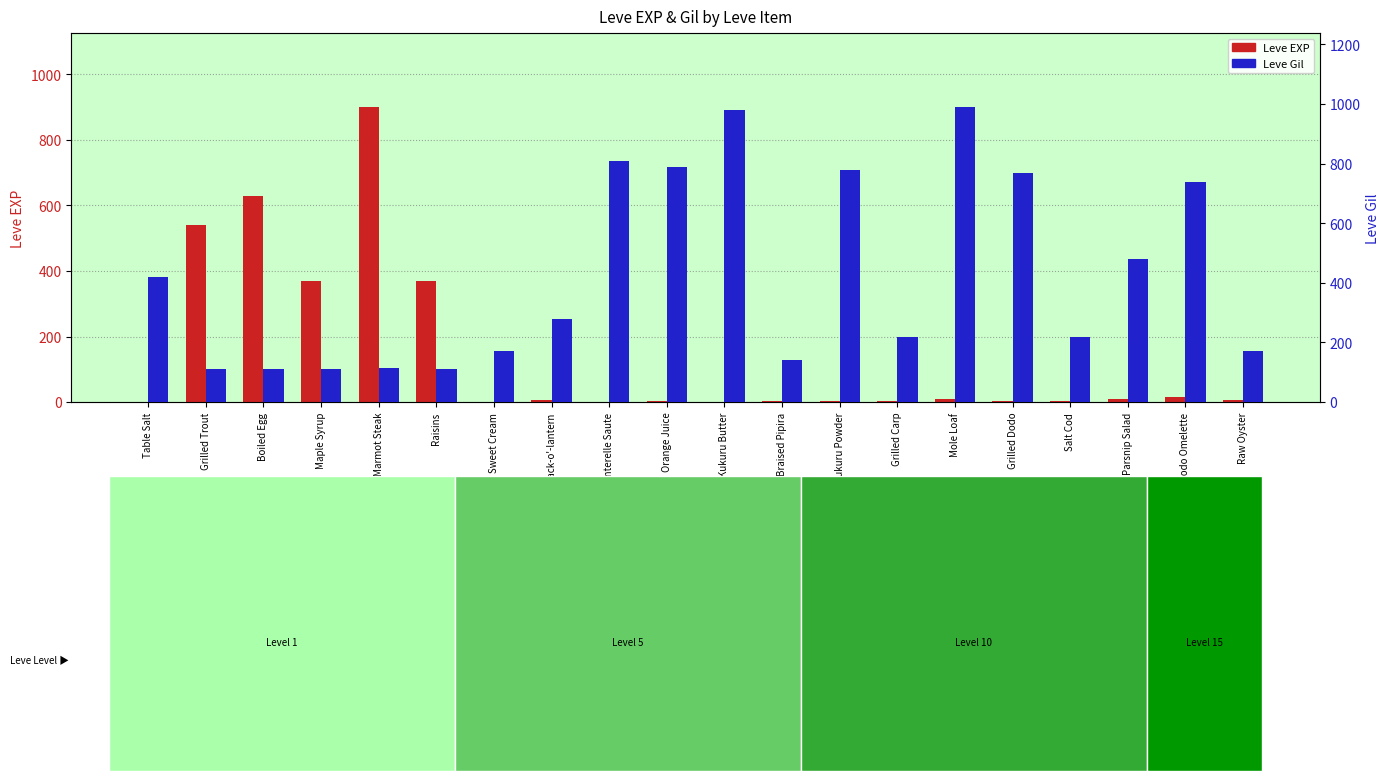

Does the chart contain any negative values?

No